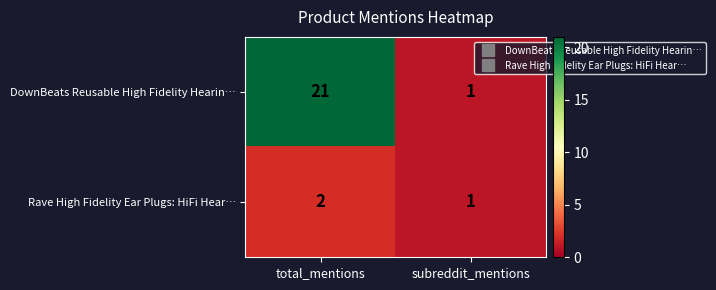

What is the sum of all DownBeats Reusable High Fidelity Hearin… values?

22